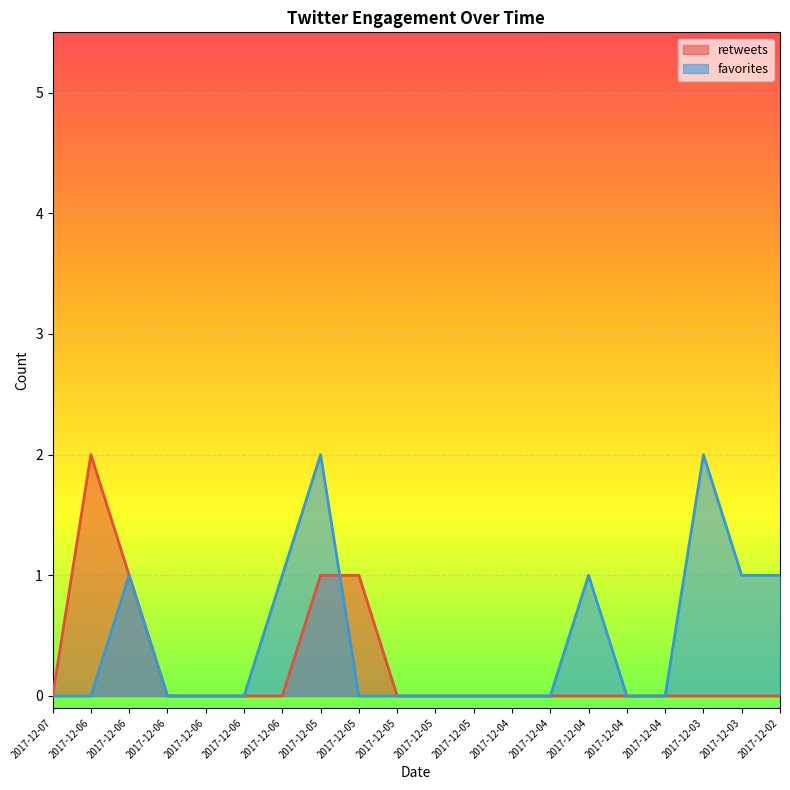

The value of retweets at 2017-12-03 is 0. True or false?

True